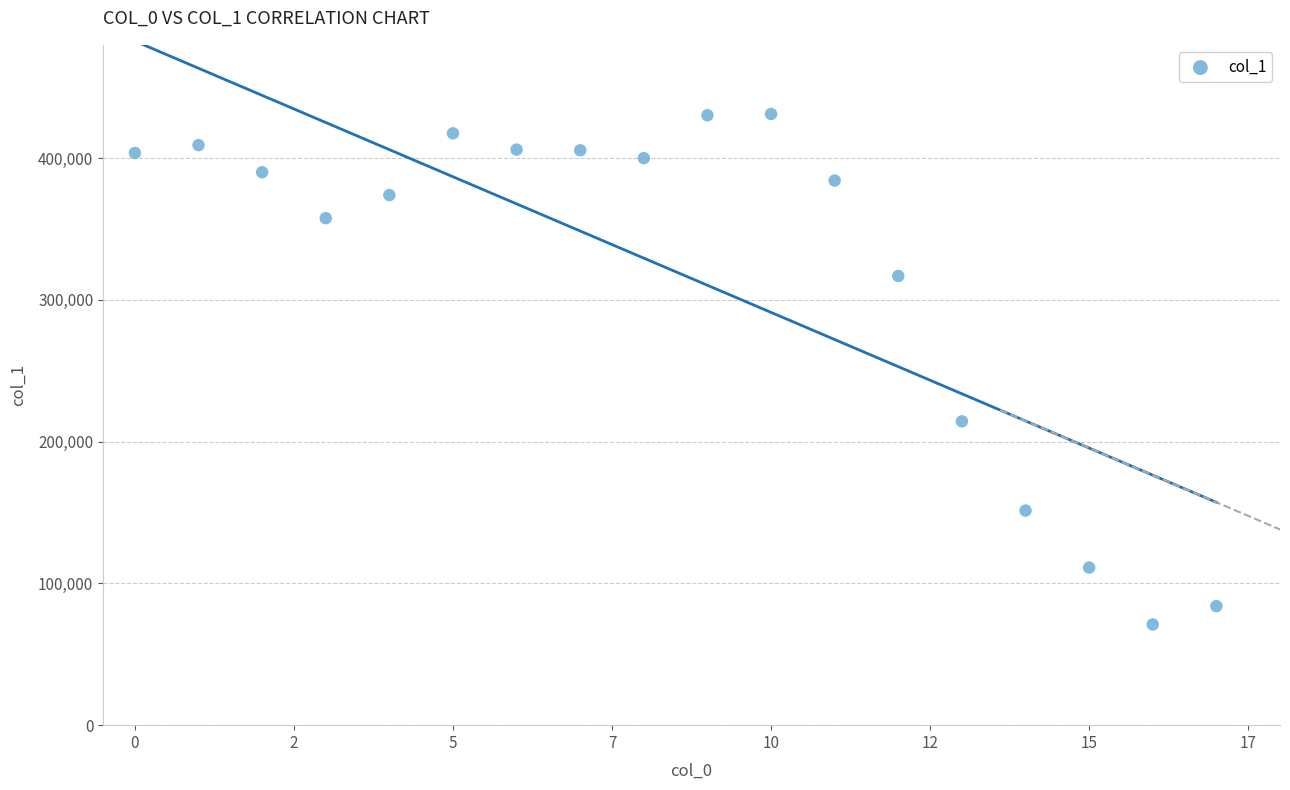

What Y value in the scatter plot is closest to 251132?

214370